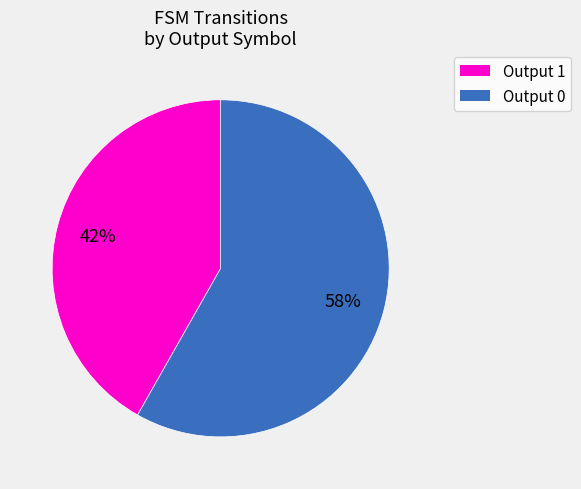

To the nearest percent, what is the difference between the largest and smallest slice percentages?

16%